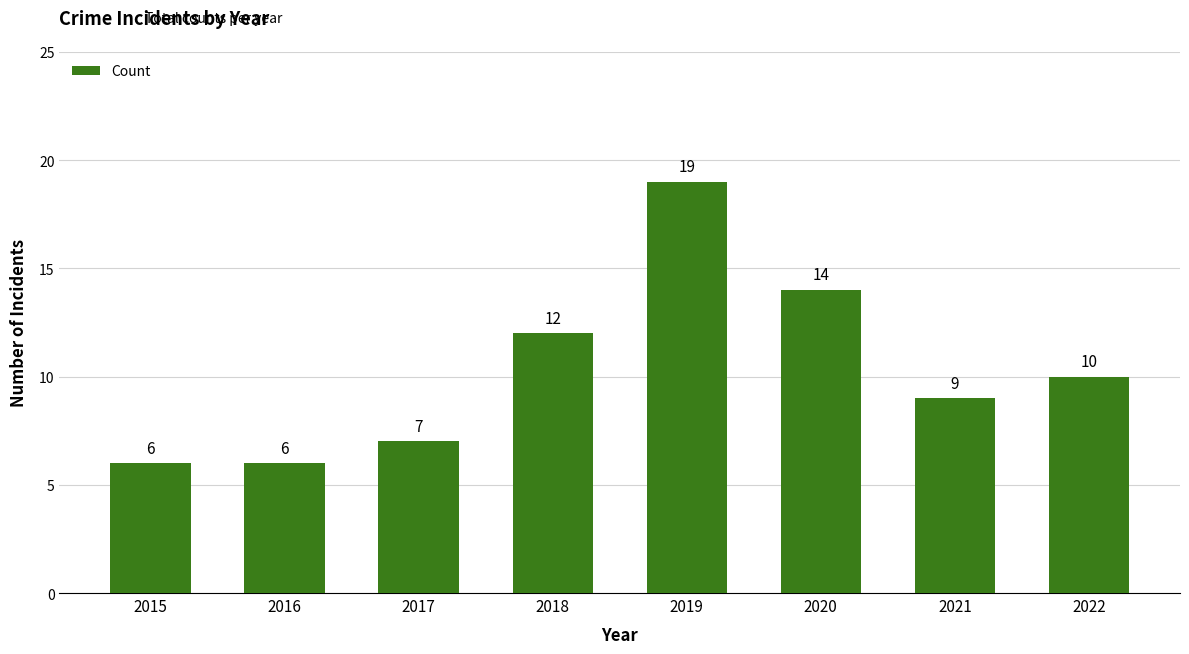

How many values are below 10?

4